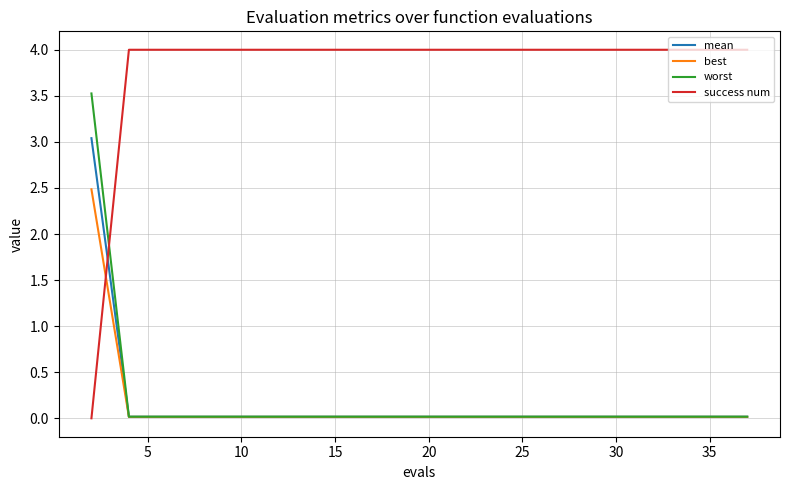

Which series has the largest total across all categories?

success num